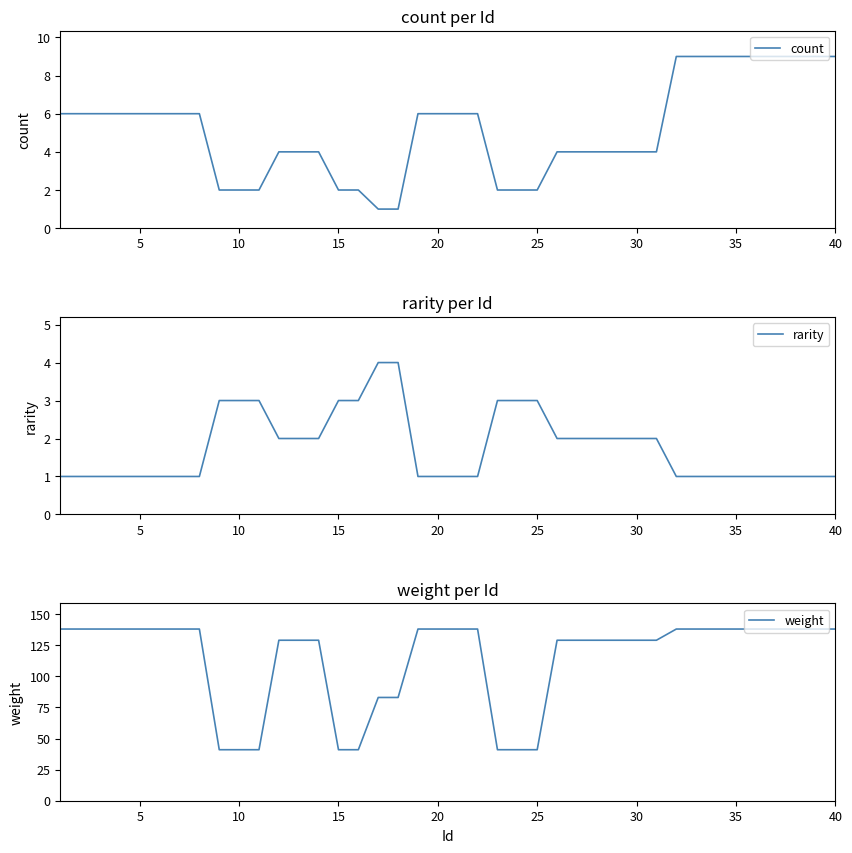

Which series ends up on top after the final intersection of rarity and count?

count